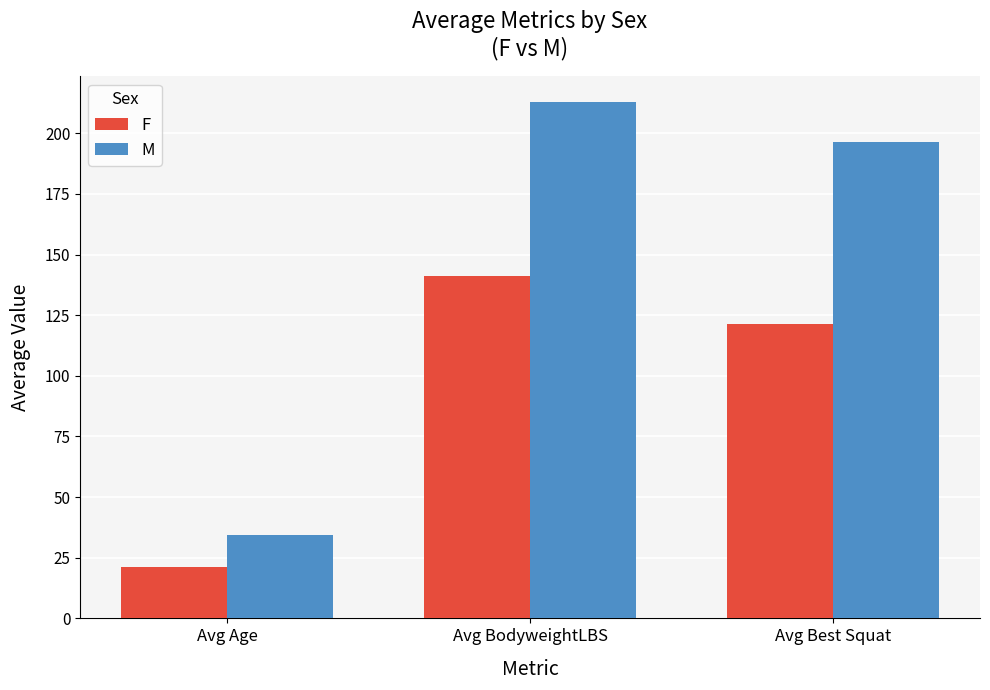

At Avg Best Squat, list the series in order from largest to smallest.

M, F